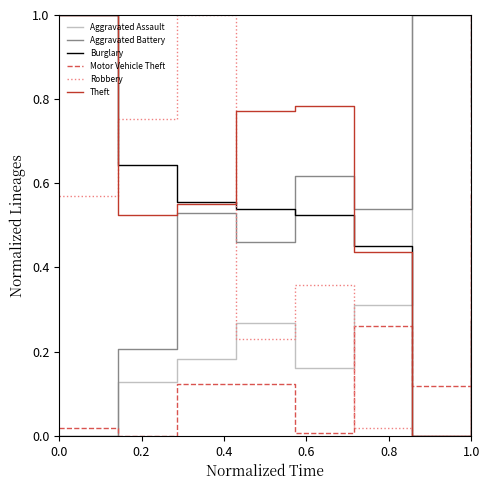

Which series has the largest total across all categories?

Theft